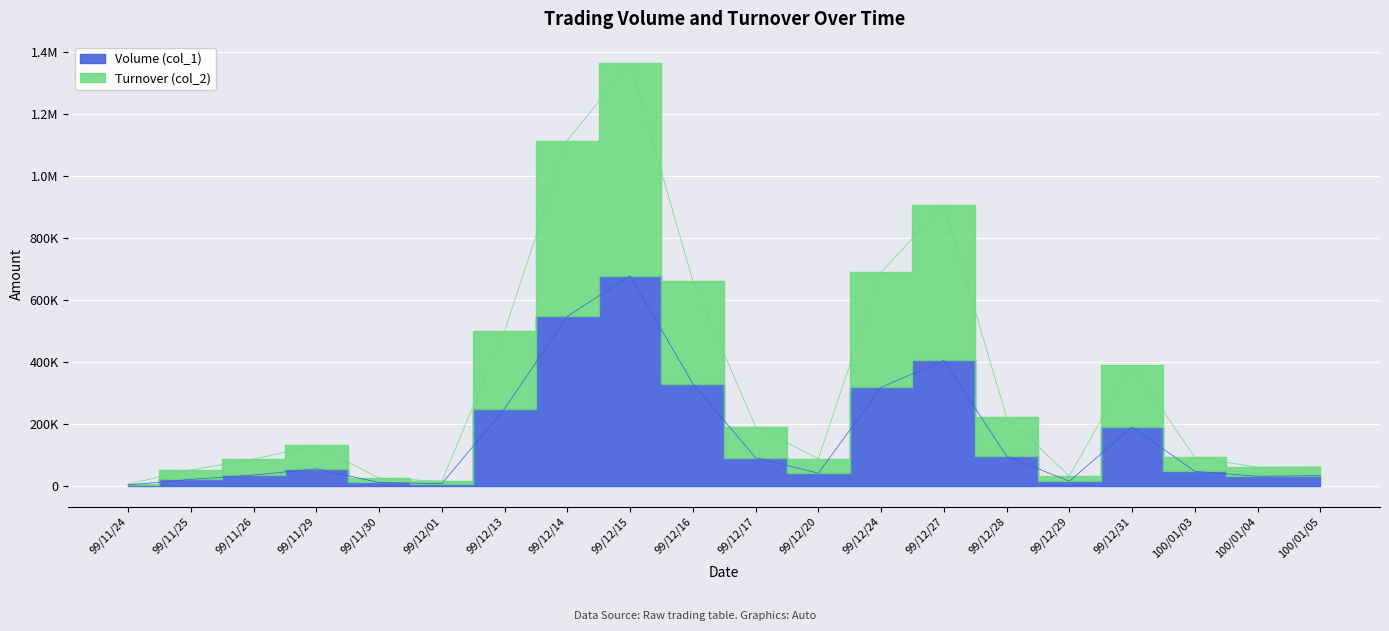

True or false: Volume (col_1) and Turnover (col_2) cross at least once.

False